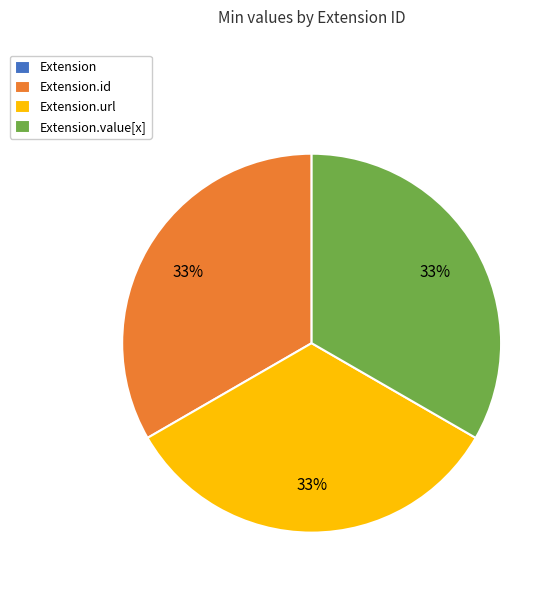

Does any single category account for the majority?

No